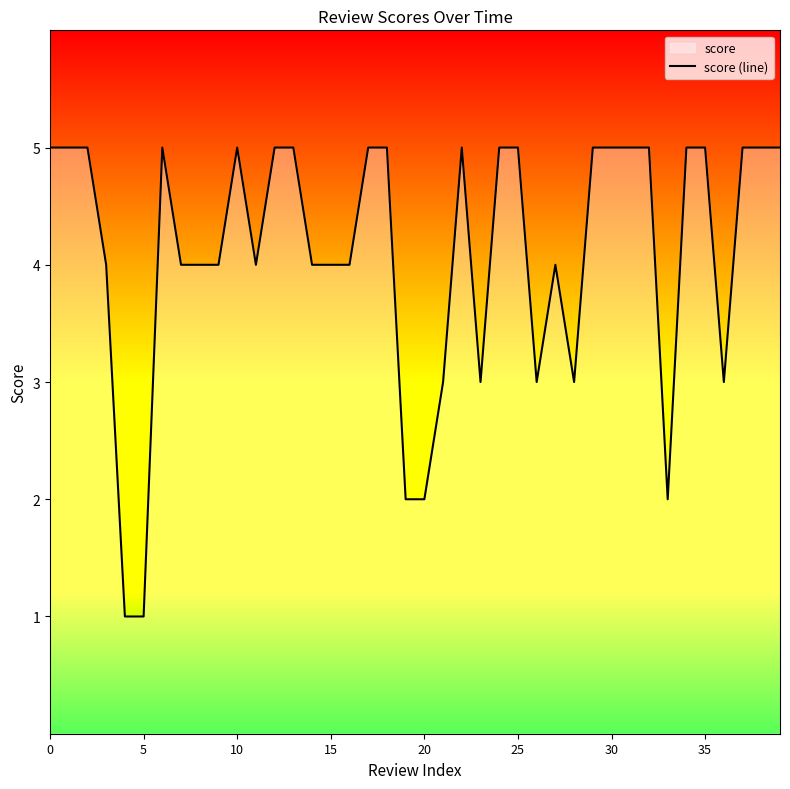

What is the change in value from 16 to 37?

+1